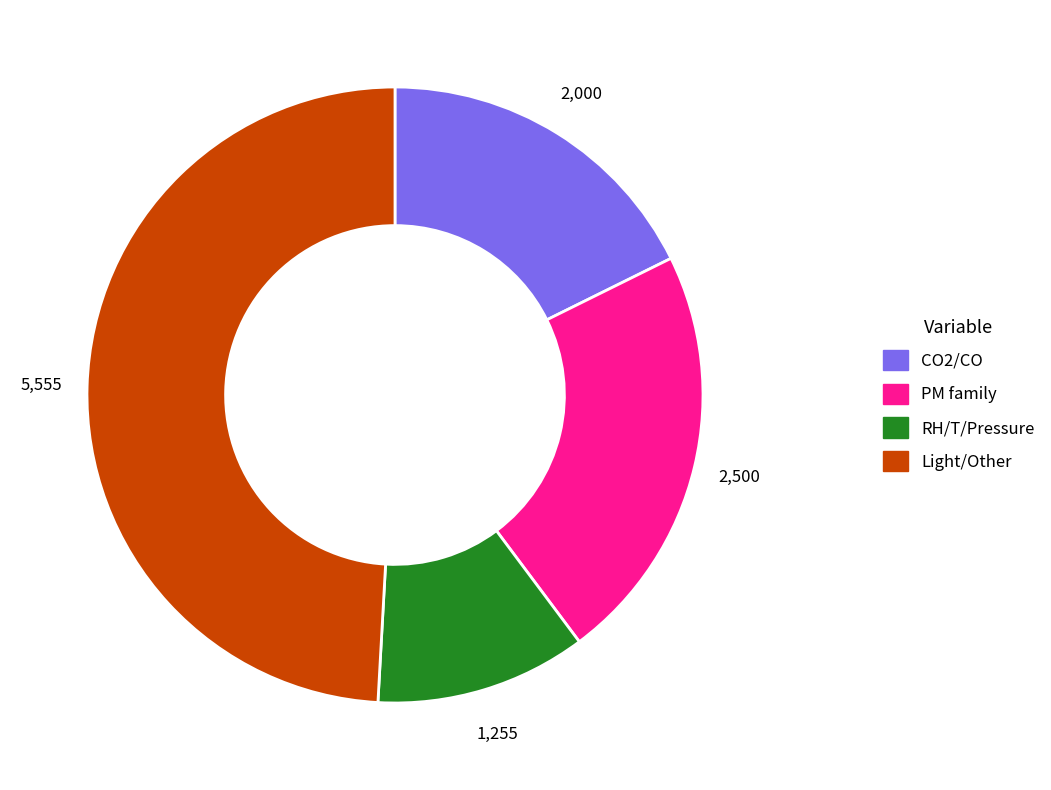

Is there a majority slice in this chart?

No